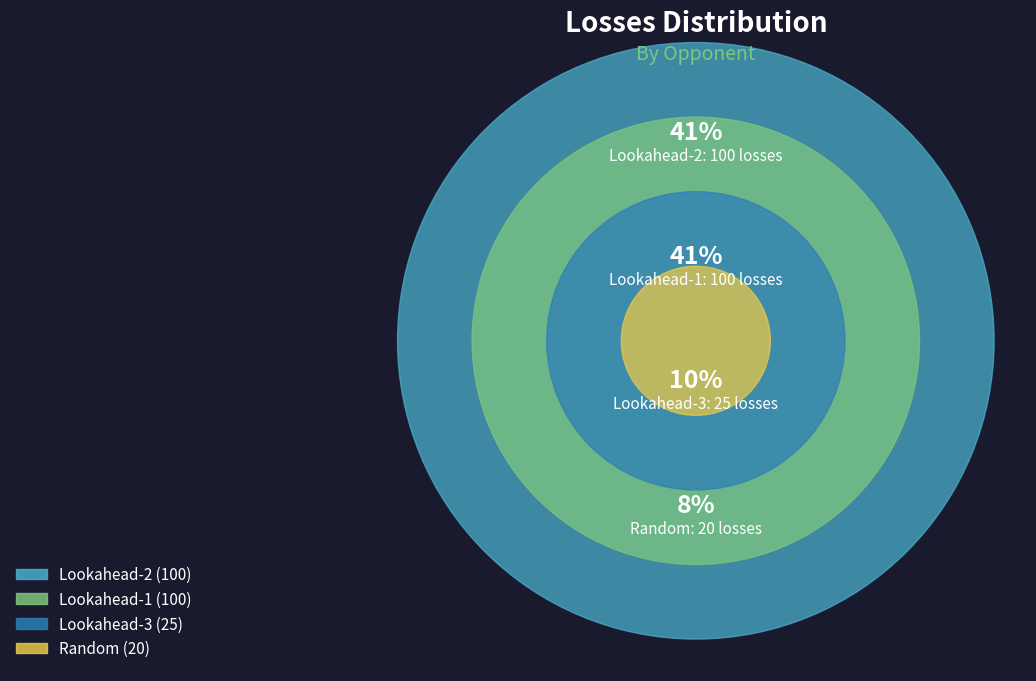

Approximately how many times larger is the value at Lookahead-2 compared to Random?

5.0